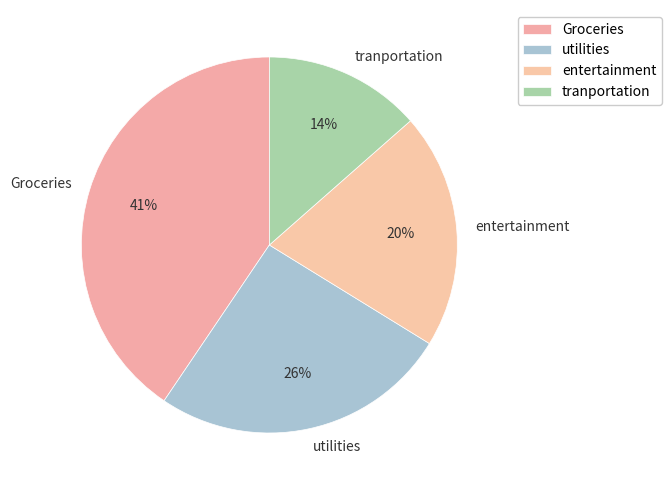

True or false: entertainment accounts for 20% of the total.

True